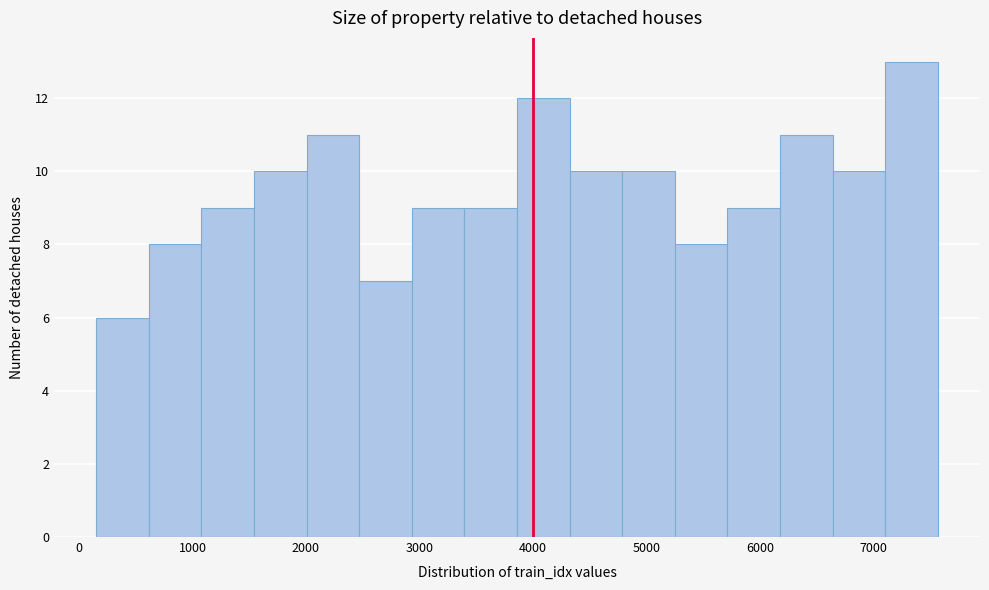

Reading left to right, transcribe this chart: for each bar, give the range it covers on the x-axis and its height. Neither the bar edges nor the heights are printed on the chart, so give them approximately, as read against the axes.

200 to 600: 6
600 to 1100: 8
1100 to 1500: 9
1500 to 2000: 10
2000 to 2500: 11
2500 to 2900: 7
2900 to 3400: 9
3400 to 3900: 9
3900 to 4300: 12
4300 to 4800: 10
4800 to 5200: 10
5200 to 5700: 8
5700 to 6200: 9
6200 to 6600: 11
6600 to 7100: 10
7100 to 7600: 13